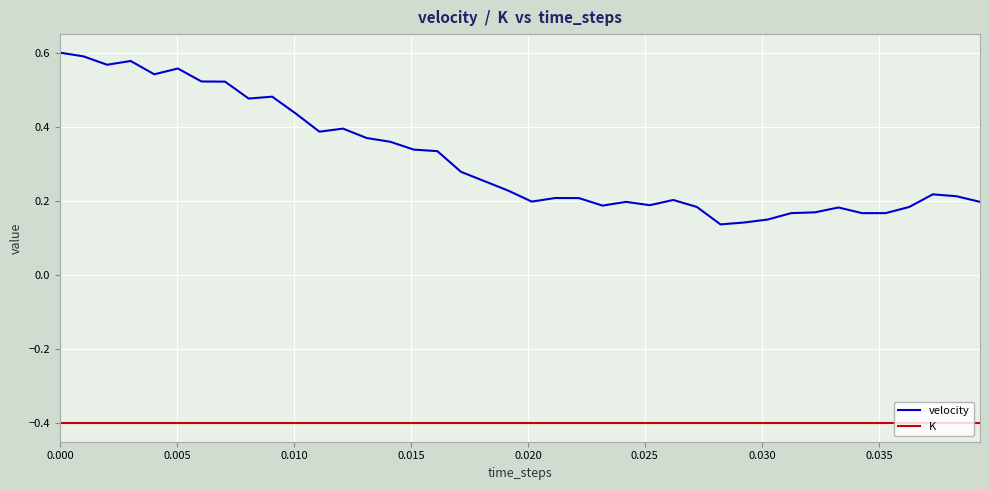

What is the lowest value of the K series?

-0.4